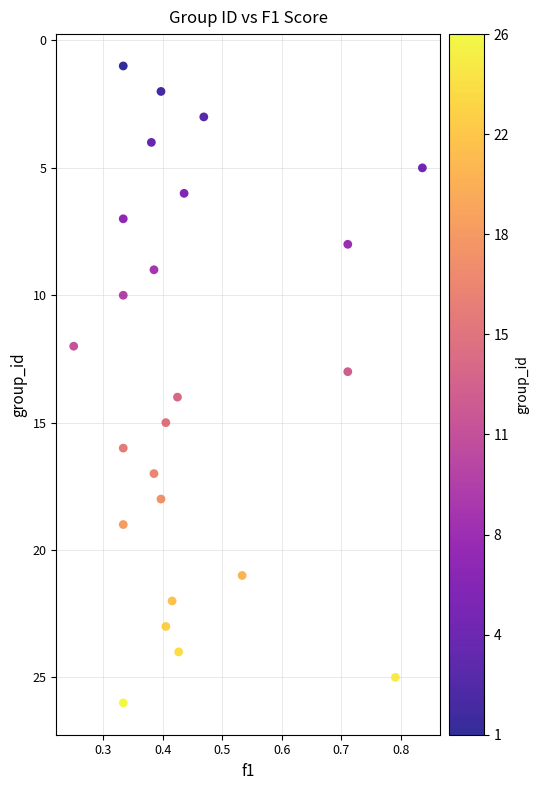

What is the range of Y values (max minus min)?

25